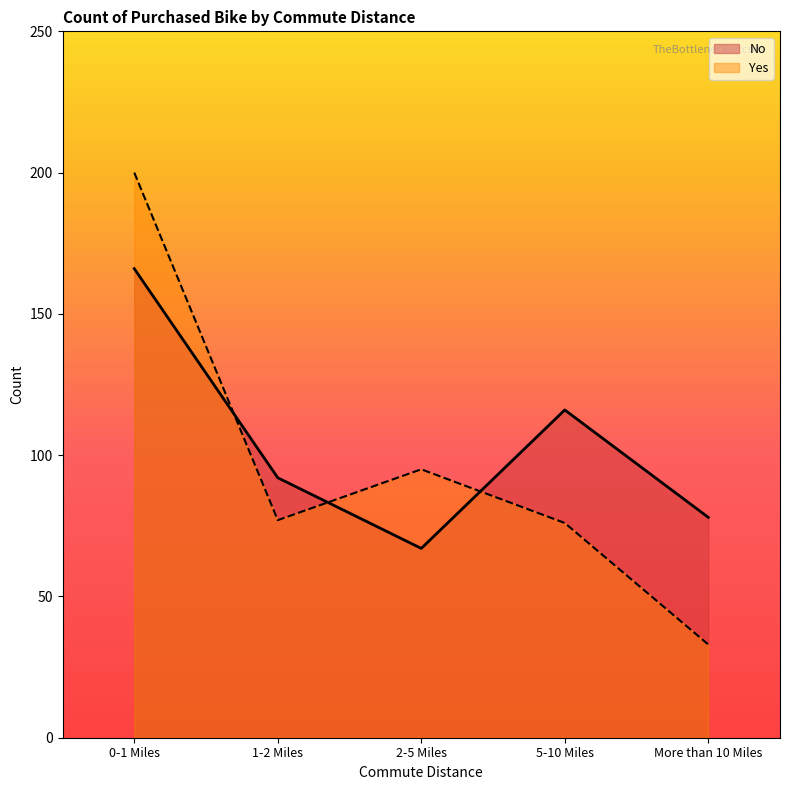

Between 0-1 Miles and 2-5 Miles, which is larger?

0-1 Miles